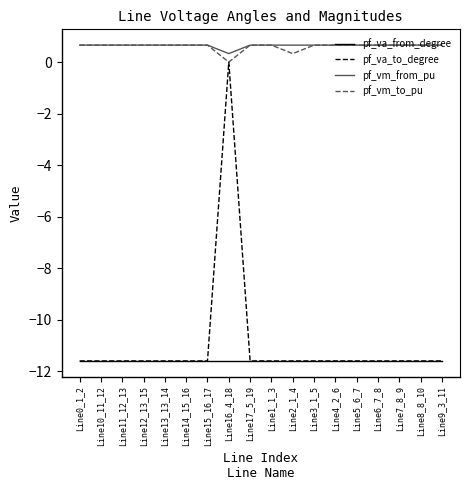

True or false: pf_va_from_degree has a value of -19.4 at Line1_1_3.

False